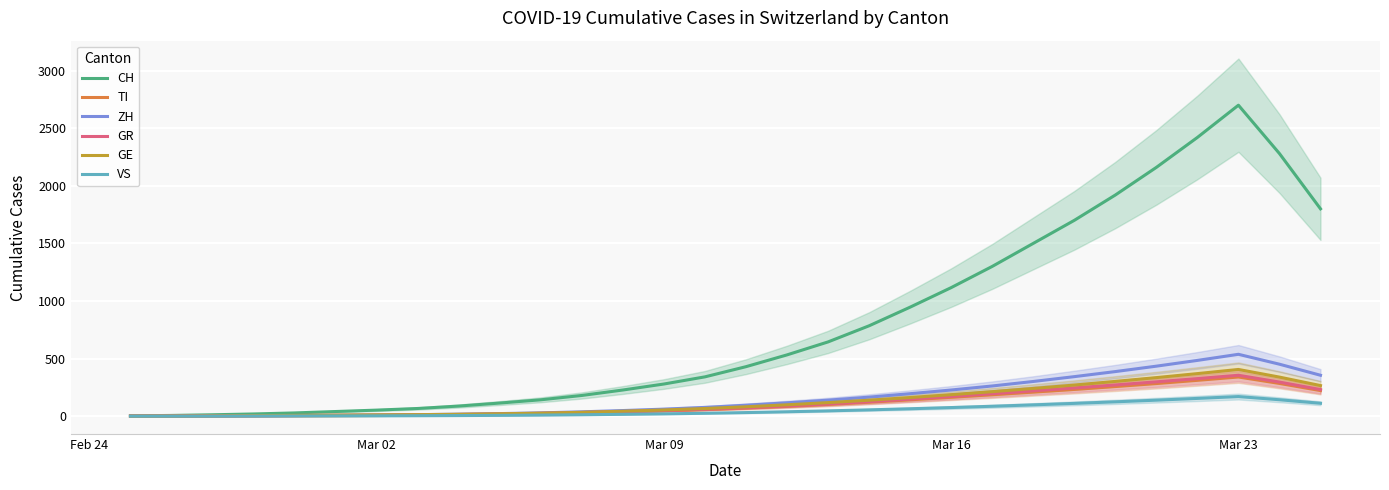

What is the maximum value for ZH?

537.0